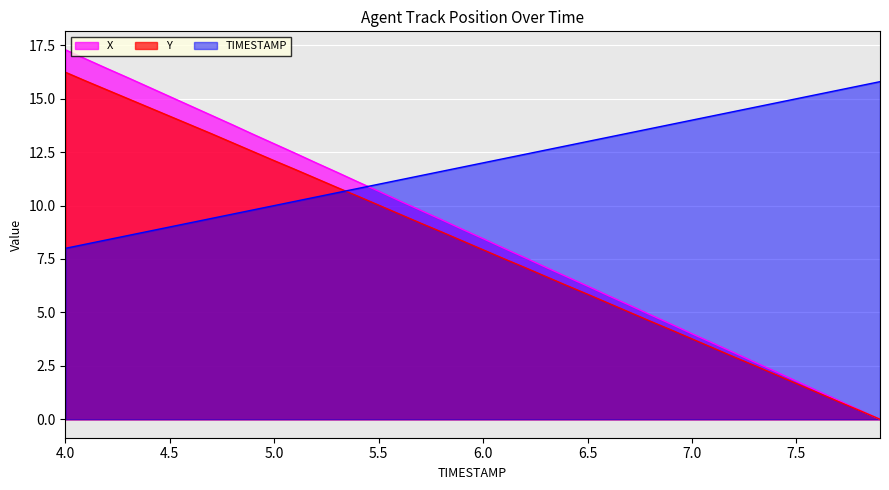

Where does the Y series first go above 8?

4.0